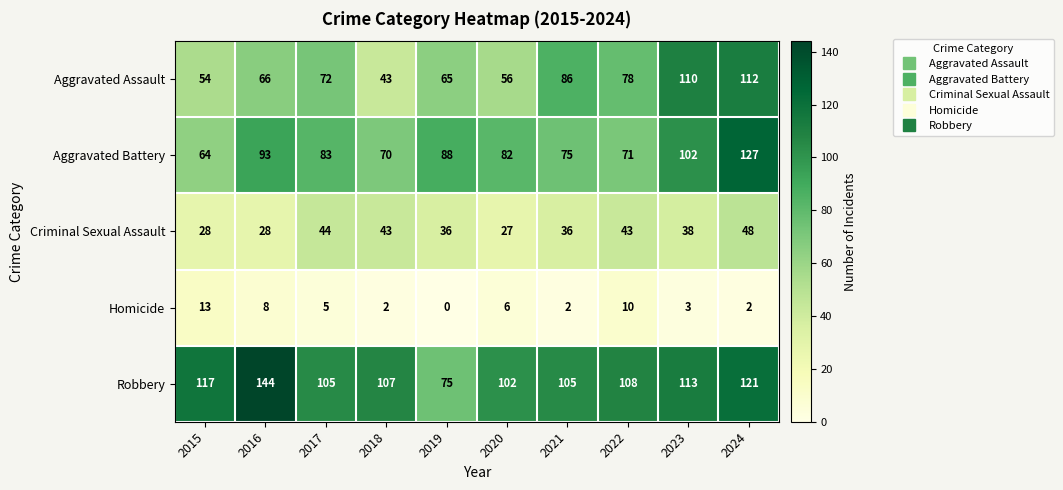

True or false: Homicide has a value of 2 at 2017.

False